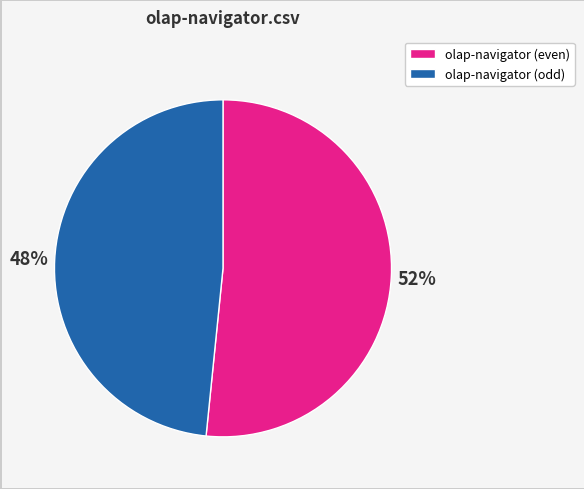

Does any single category account for the majority?

Yes